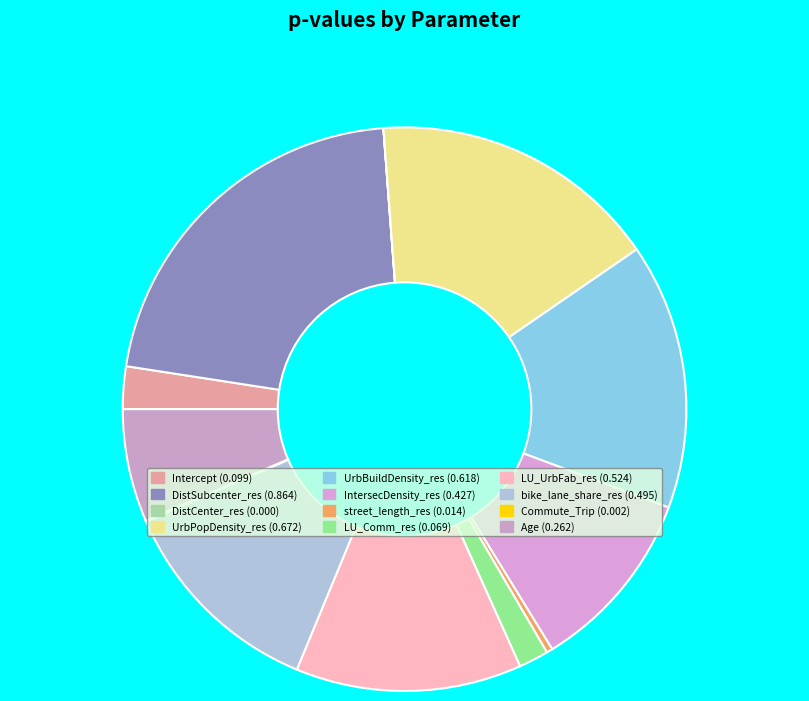

What portion of the pie excludes UrbBuildDensity_res?

84.7%